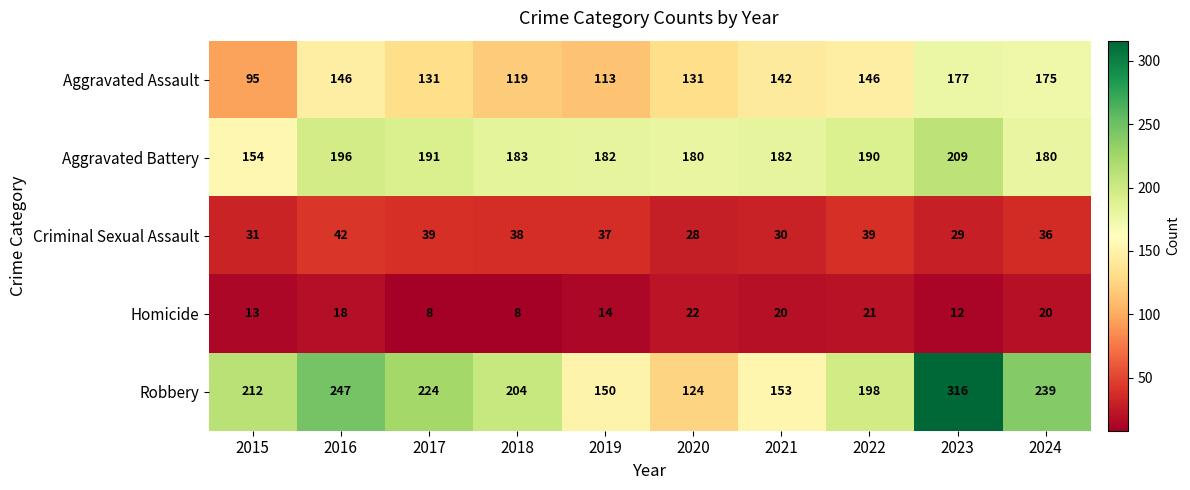

What is the total value across all series at 2024?

650